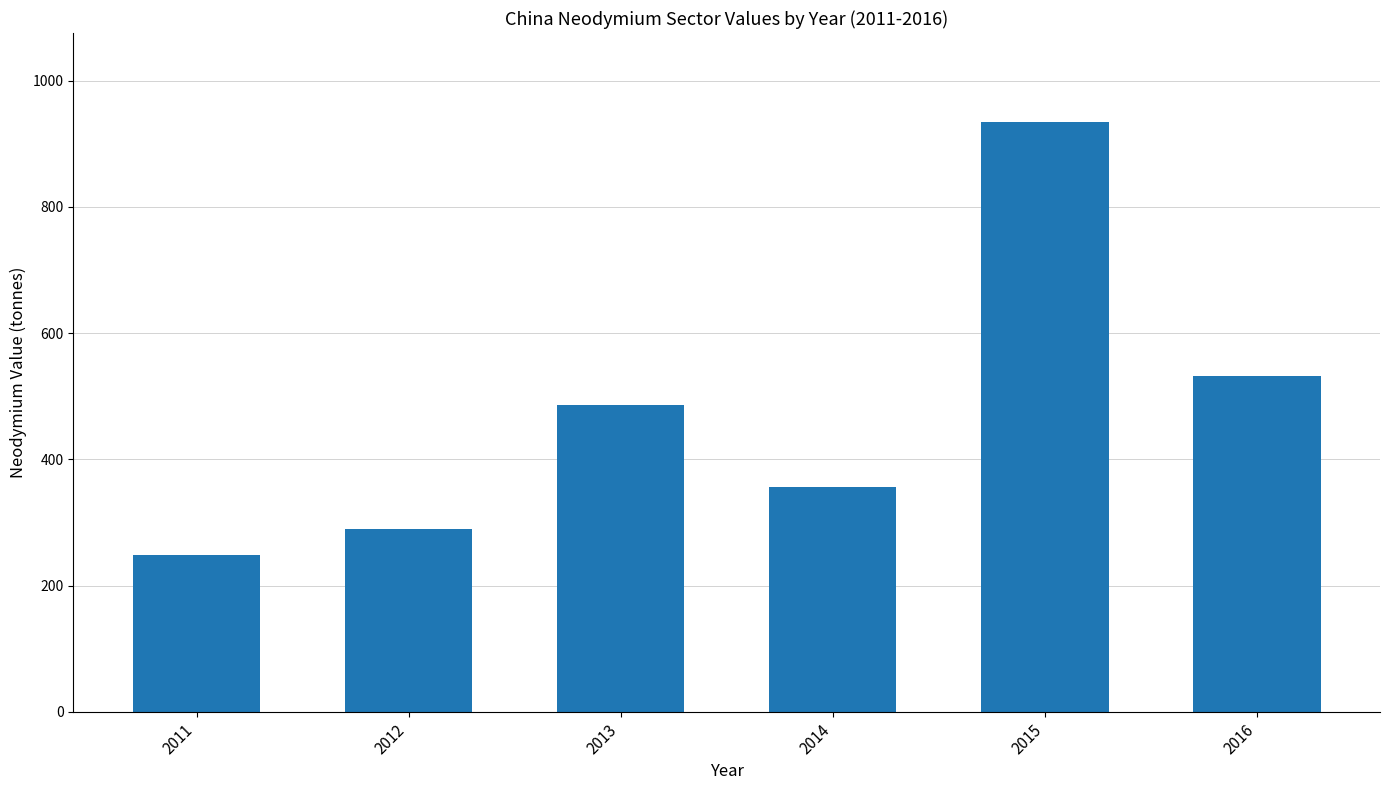

Reading left to right, transcribe all the data shown in this chart.

248.9	289.3	486.1	356.4	935.2	531.6